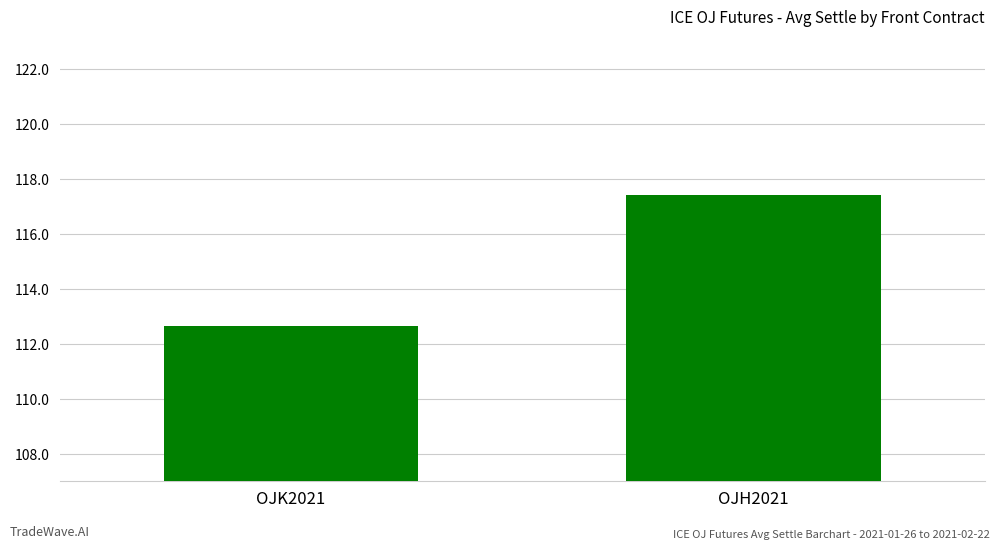

How many categories are shown in the chart?

2